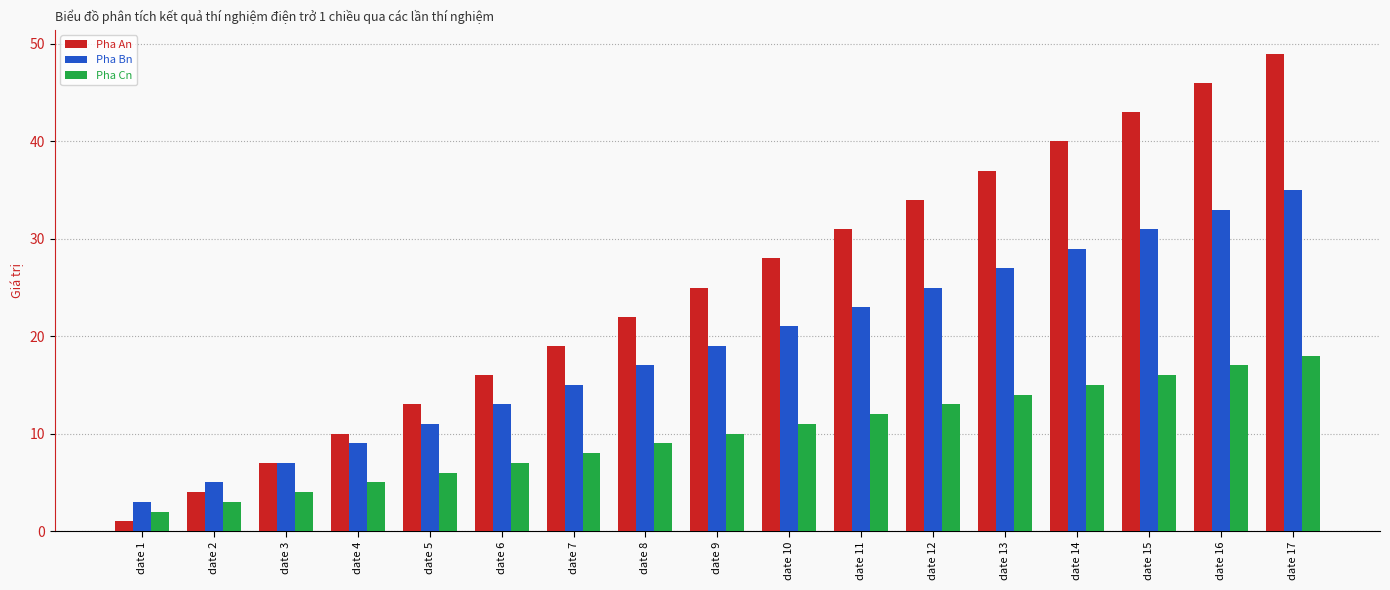

Read the Pha Bn value at date 6, to the nearest 5.

15